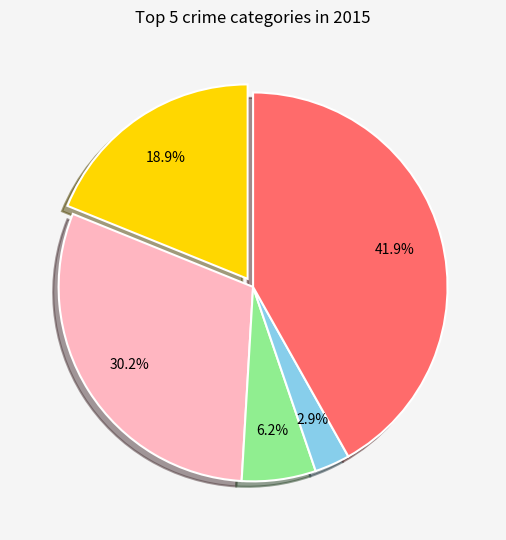

Does any single category account for the majority?

No